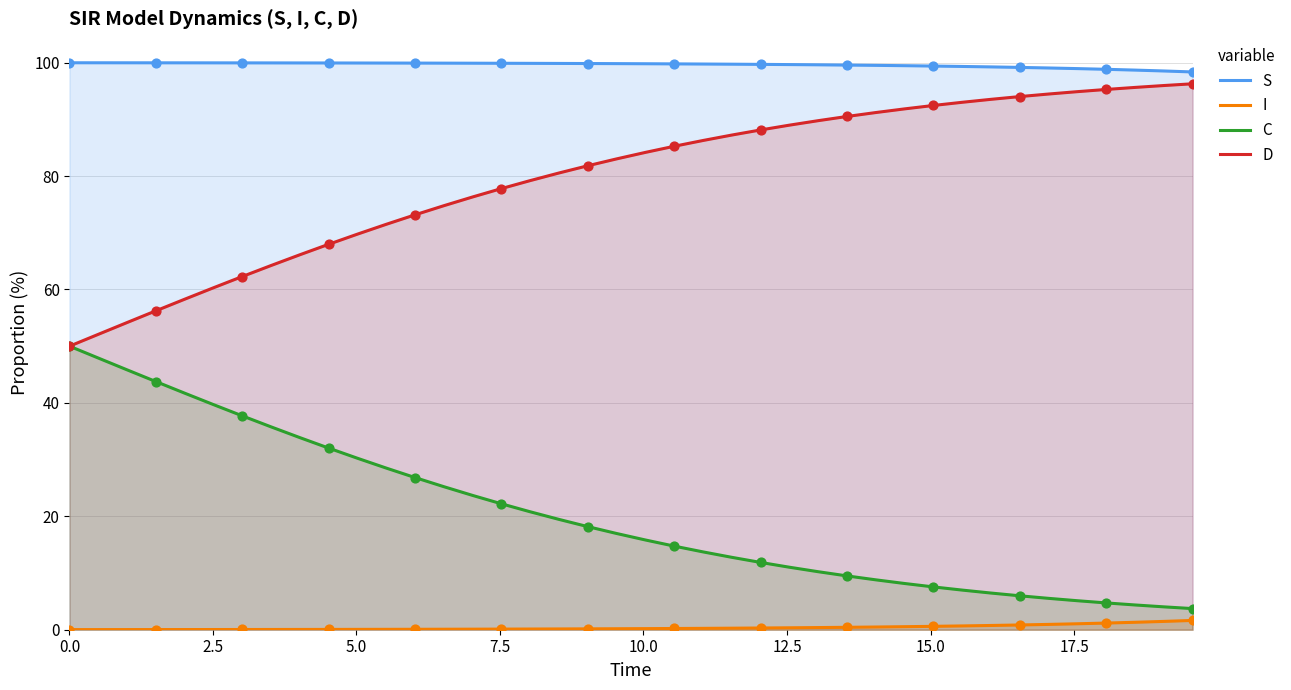

Which series has the largest total across all categories?

S